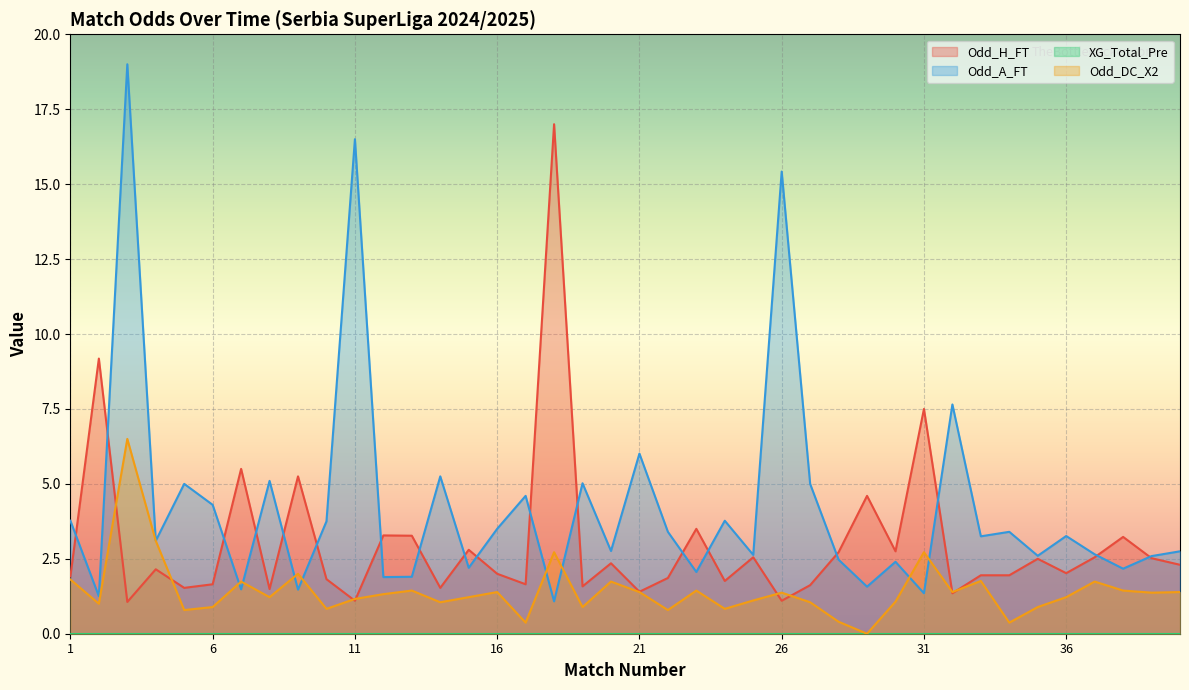

Which category has the highest value in the Odd_DC_X2 series?

3